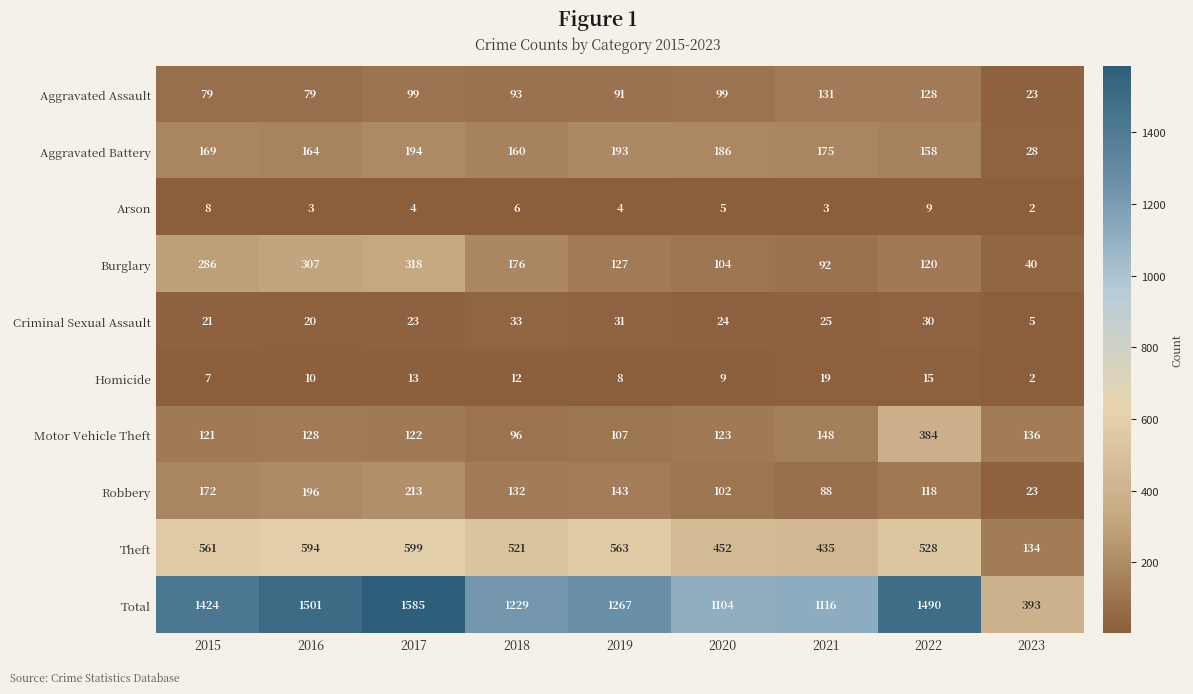

Which category has the highest value across all series?

2017